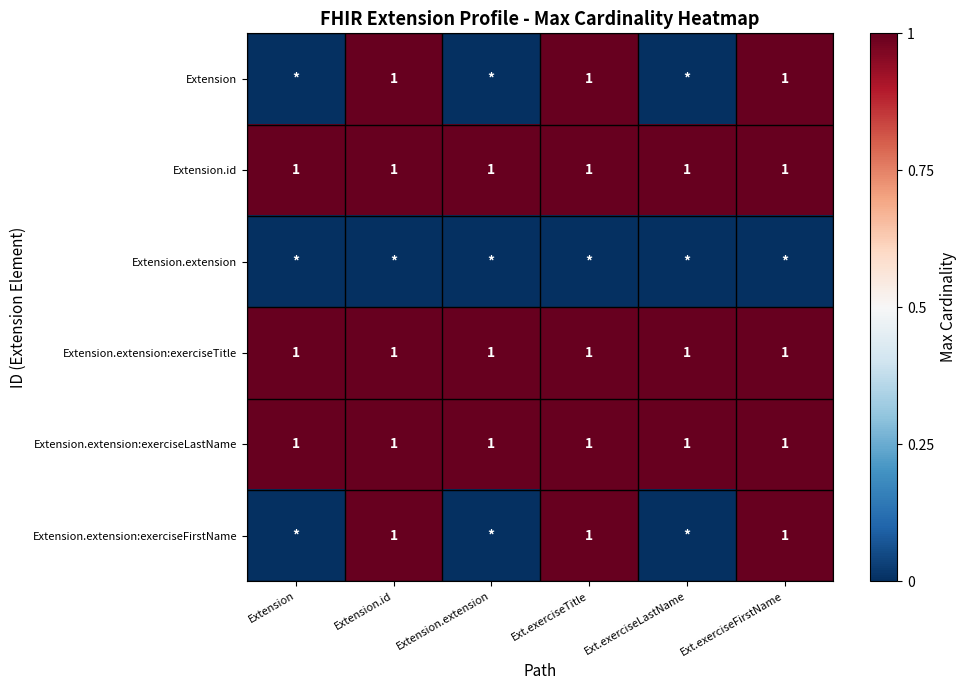

Which has a higher value, Extension or Extension.extension?

Extension